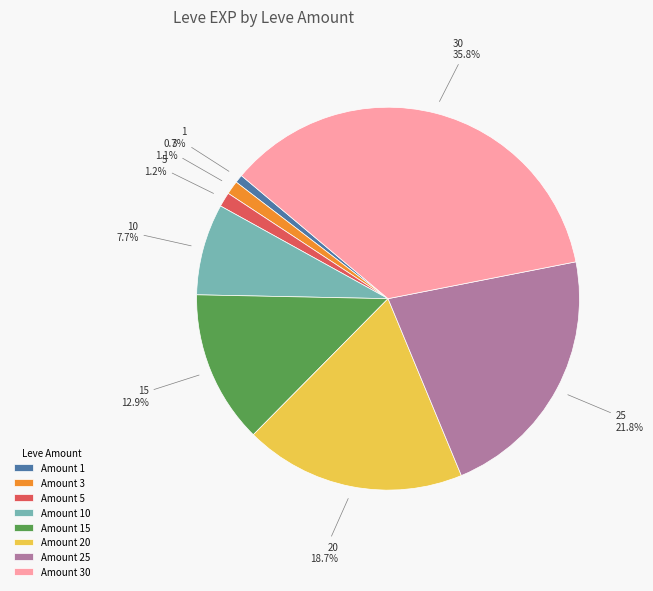

To the nearest percent, what is the difference between the largest and smallest slice percentages?

35%